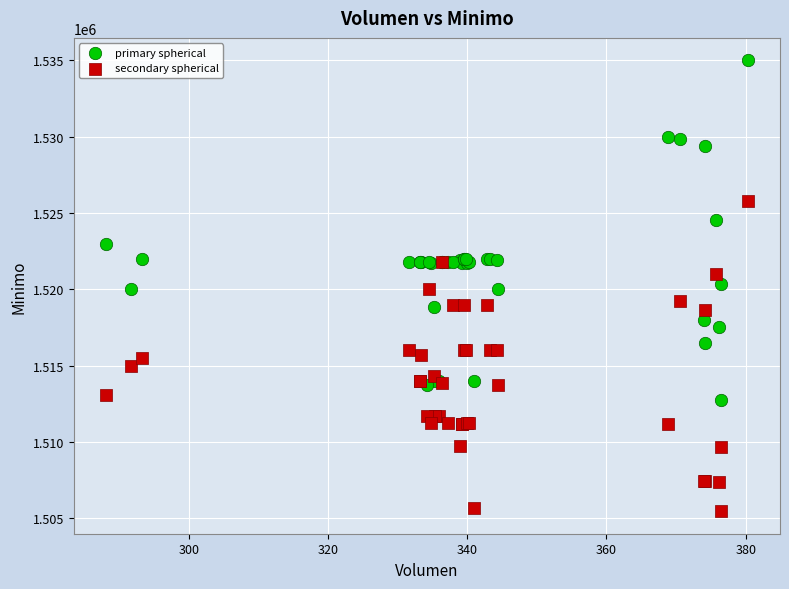

Which series contains the highest Y value?

primary spherical